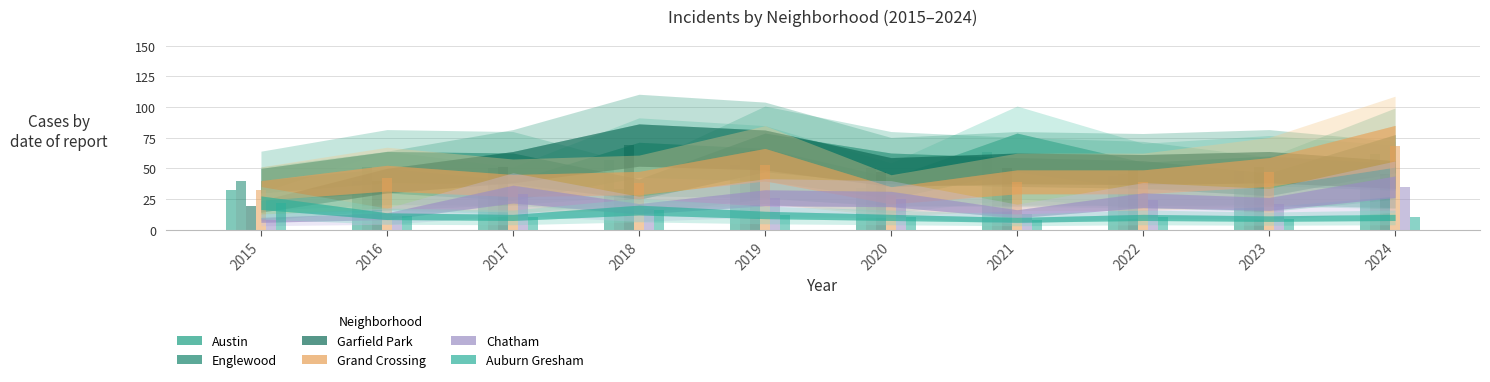

What is the value of the Englewood bar at the 5th from the left?

63